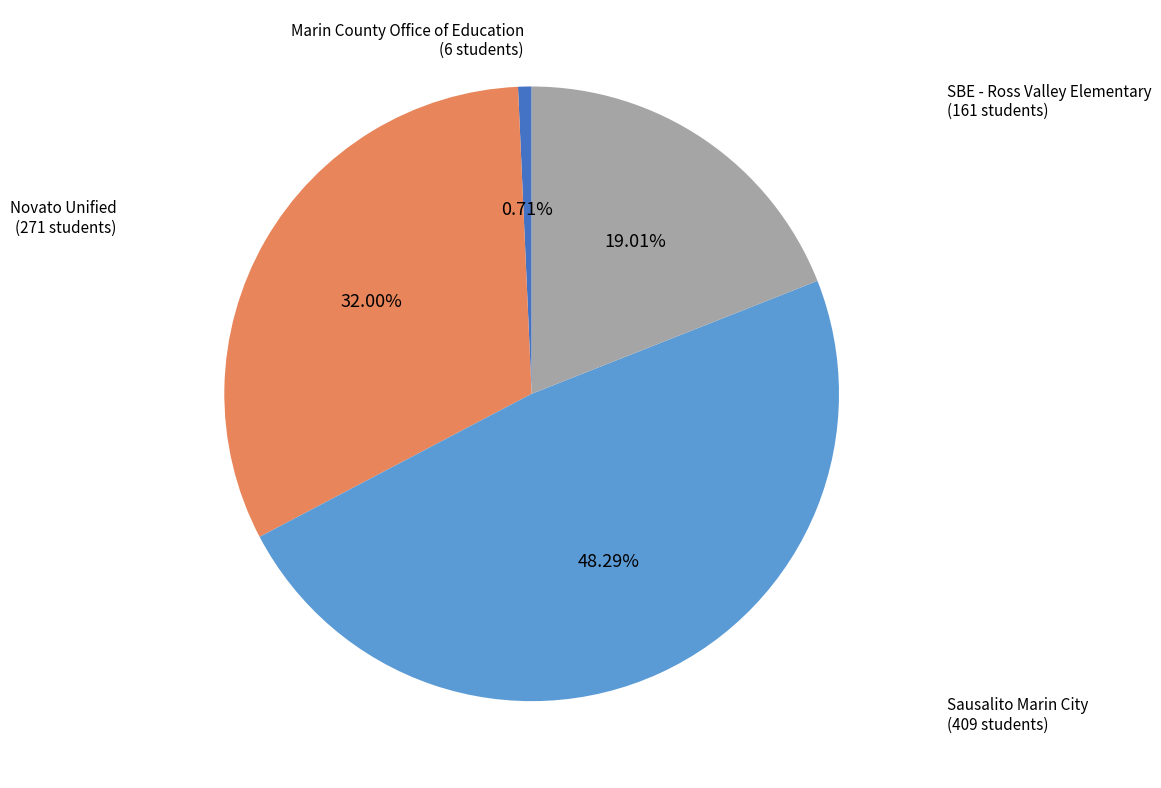

How many segments does this pie chart have?

4